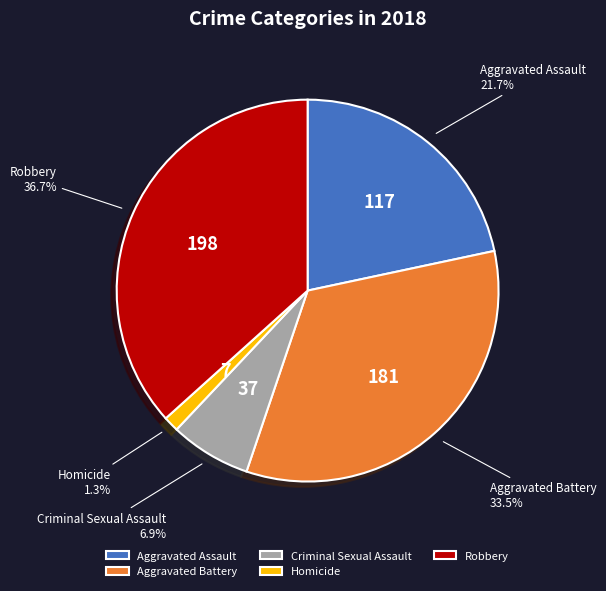

Rank the categories by value from lowest to highest.

Homicide, Criminal Sexual Assault, Aggravated Assault, Aggravated Battery, Robbery